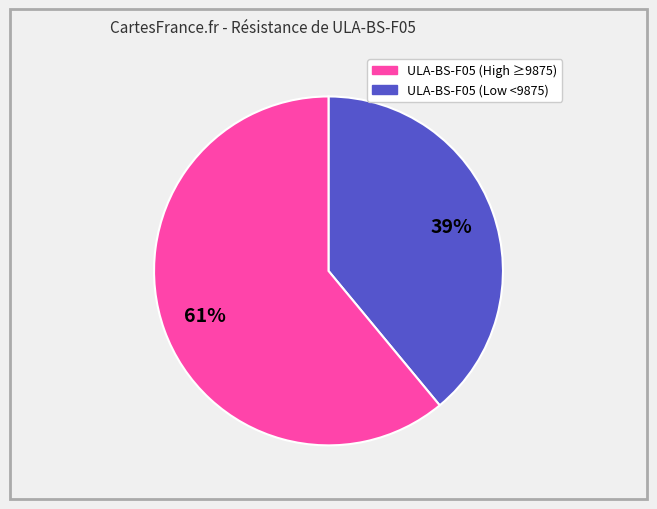

To the nearest percent, what is the difference between the largest and smallest slice percentages?

22%